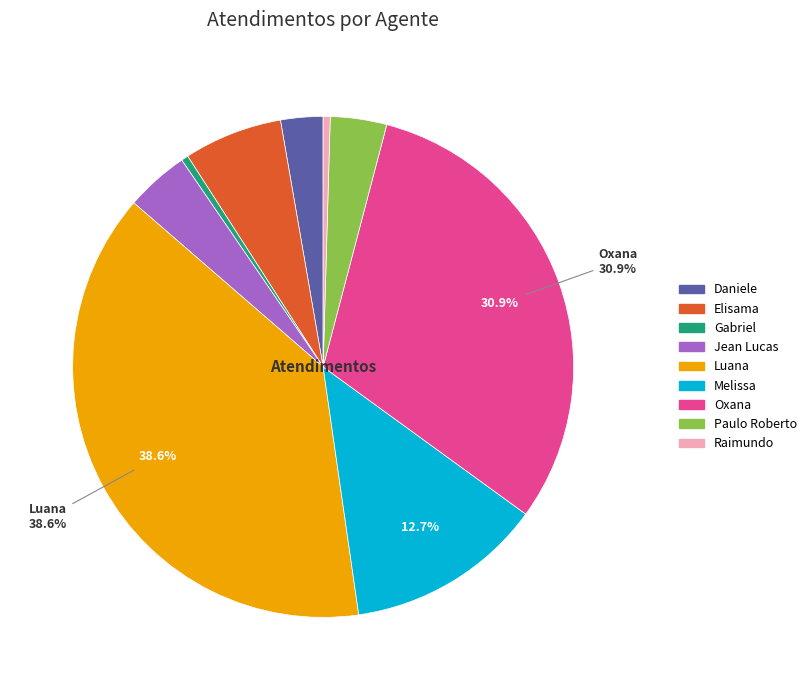

Which slice is the largest?

Luana